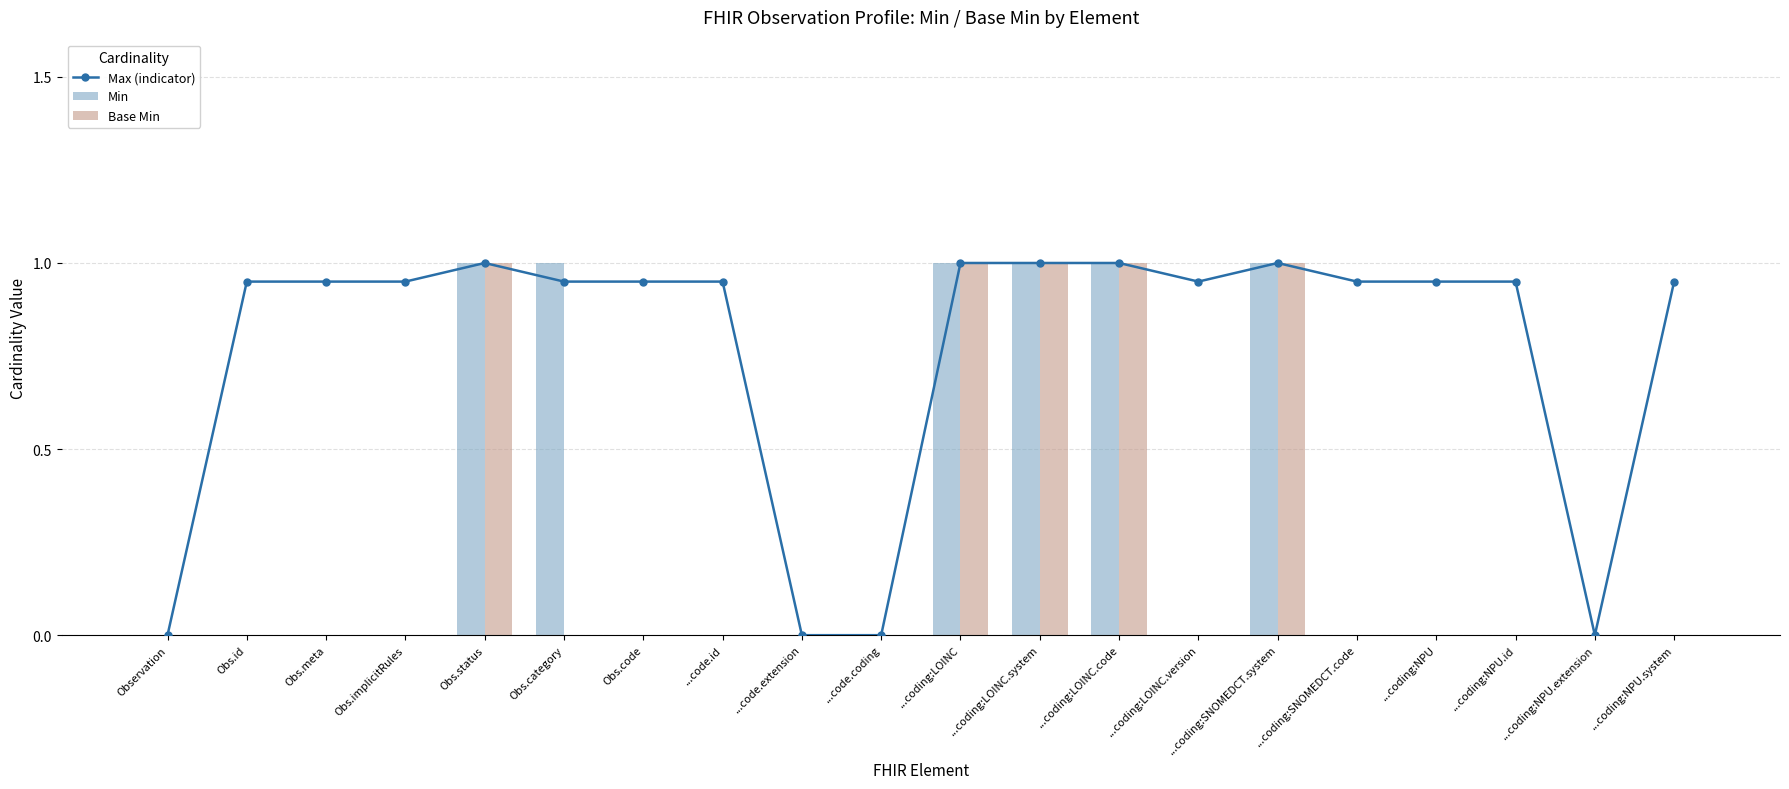

Which series has the largest total across all categories?

Max (indicator)